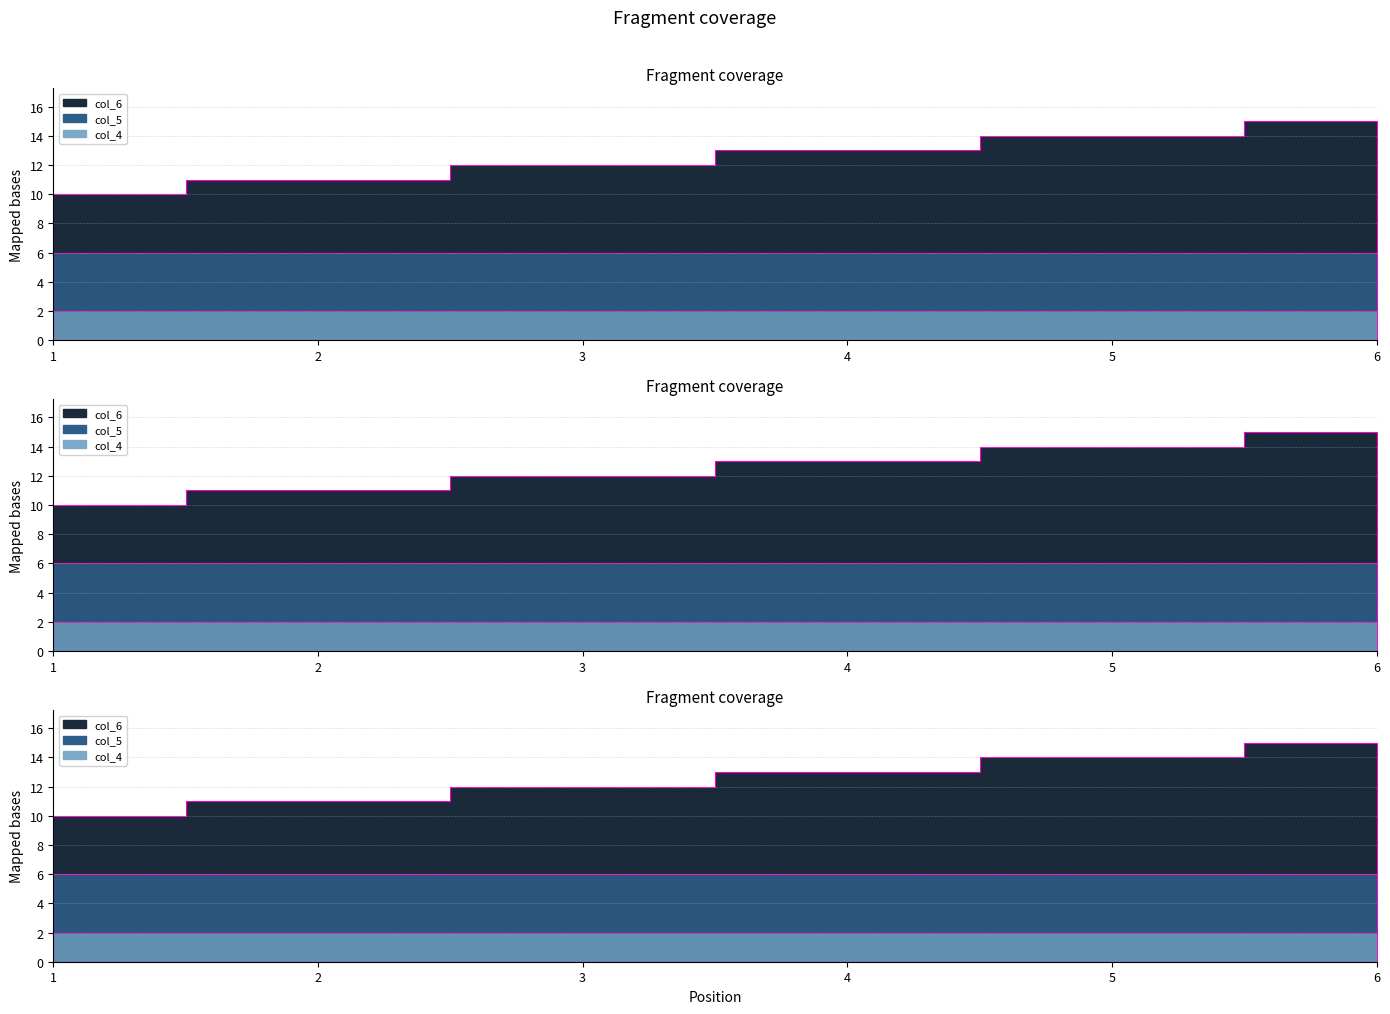

What is the sum of the col_4 values at 1 and 1?

4